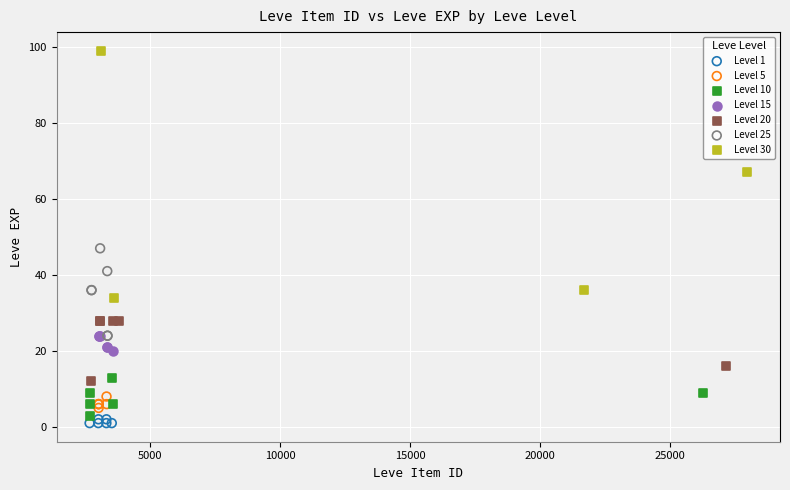

Which series reaches the maximum Y coordinate?

Level 30